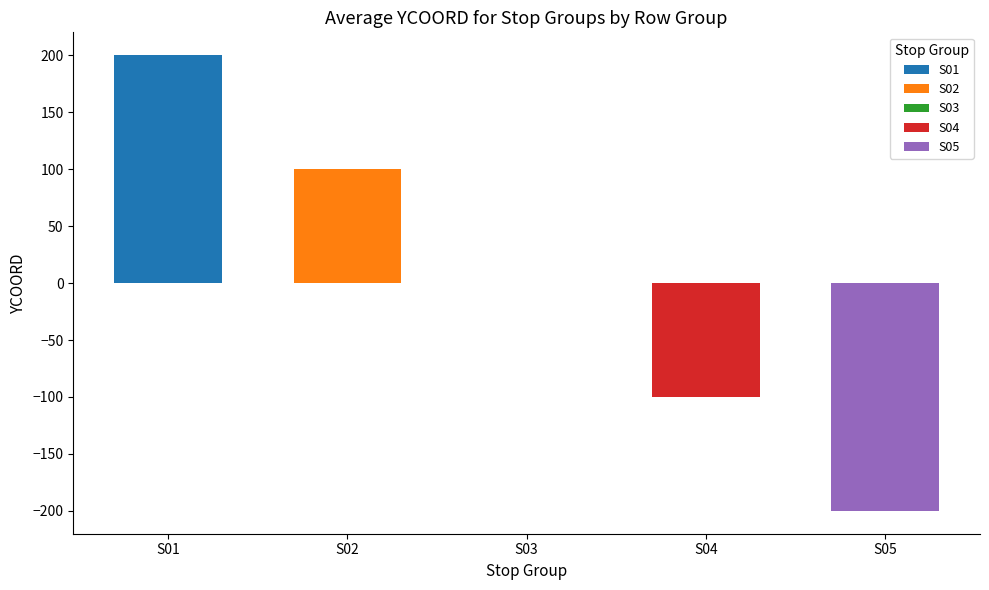

How many groups of bars are there?

5